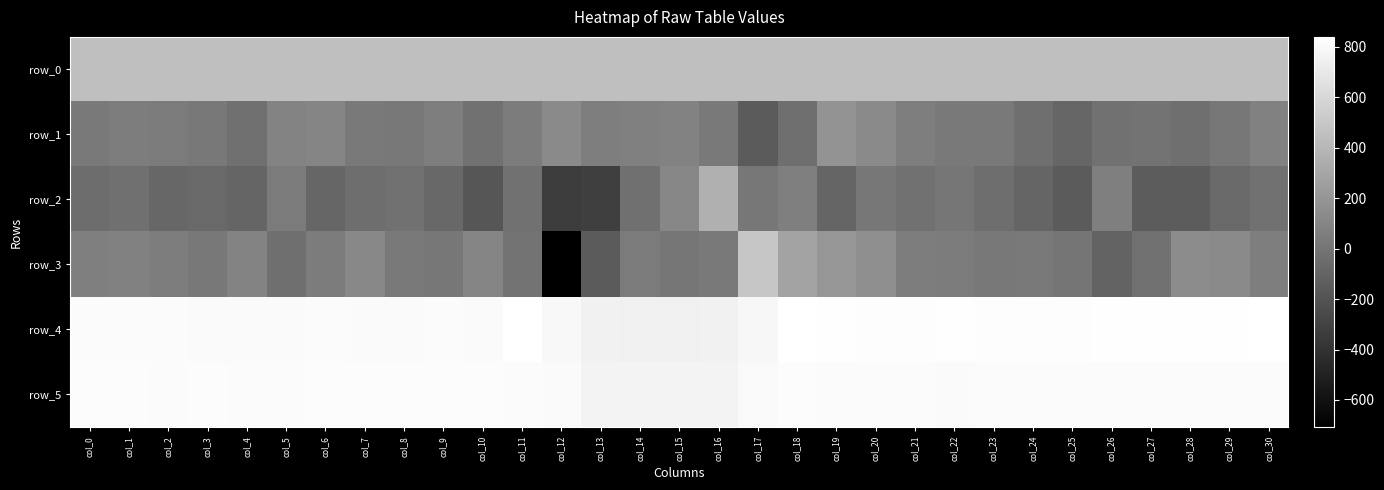

Reading left to right, extract all data points from this chart.

row_0: col_0=451.4	col_1=451.4	col_2=451.5	col_3=451.5	col_4=451.6	col_5=451.6	col_6=451.7	col_7=451.7	col_8=451.8	col_9=451.8	col_10=451.9	col_11=451.9	col_12=452.0	col_13=452.0	col_14=452.1	col_15=452.1	col_16=452.2	col_17=452.2	col_18=452.2	col_19=452.3	col_20=452.3	col_21=452.4	col_22=452.4	col_23=452.5	col_24=452.5	col_25=452.5	col_26=452.6	col_27=452.7	col_28=452.7	col_29=452.7	col_30=452.8
row_1: col_0=31.0	col_1=50.0	col_2=42.0	col_3=20.0	col_4=-29.0	col_5=85.0	col_6=101.0	col_7=31.0	col_8=23.0	col_9=57.0	col_10=-23.0	col_11=43.0	col_12=131.0	col_13=56.0	col_14=68.0	col_15=82.0	col_16=34.0	col_17=-153.0	col_18=-33.0	col_19=186.0	col_20=128.0	col_21=58.0	col_22=30.0	col_23=27.0	col_24=-36.0	col_25=-90.0	col_26=-17.0	col_27=-12.0	col_28=-31.0	col_29=14.0	col_30=74.0
row_2: col_0=-44.0	col_1=-26.0	col_2=-82.0	col_3=-71.0	col_4=-91.0	col_5=41.0	col_6=-85.0	col_7=-40.0	col_8=-21.0	col_9=-75.0	col_10=-186.0	col_11=-23.0	col_12=-339.0	col_13=-322.0	col_14=-29.0	col_15=112.0	col_16=362.0	col_17=15.0	col_18=62.0	col_19=-95.0	col_20=15.0	col_21=-22.0	col_22=7.0	col_23=-40.0	col_24=-93.0	col_25=-153.0	col_26=63.0	col_27=-150.0	col_28=-148.0	col_29=-67.0	col_30=-21.0
row_3: col_0=62.0	col_1=76.0	col_2=51.0	col_3=23.0	col_4=96.0	col_5=-32.0	col_6=43.0	col_7=118.0	col_8=30.0	col_9=14.0	col_10=101.0	col_11=-12.0	col_12=-707.0	col_13=-156.0	col_14=37.0	col_15=9.0	col_16=32.0	col_17=492.0	col_18=280.0	col_19=202.0	col_20=160.0	col_21=51.0	col_22=40.0	col_23=19.0	col_24=26.0	col_25=4.0	col_26=-105.0	col_27=-23.0	col_28=141.0	col_29=132.0	col_30=57.0
row_4: col_0=814.0	col_1=814.0	col_2=812.0	col_3=809.0	col_4=809.0	col_5=809.0	col_6=810.0	col_7=808.0	col_8=808.0	col_9=812.0	col_10=806.0	col_11=840.0	col_12=797.0	col_13=752.0	col_14=747.0	col_15=745.0	col_16=755.0	col_17=787.0	col_18=839.0	col_19=832.0	col_20=823.0	col_21=822.0	col_22=828.0	col_23=827.0	col_24=825.0	col_25=827.0	col_26=830.0	col_27=830.0	col_28=830.0	col_29=830.0	col_30=838.0
row_5: col_0=816.0	col_1=820.0	col_2=815.0	col_3=816.0	col_4=813.0	col_5=815.0	col_6=818.0	col_7=816.0	col_8=817.0	col_9=816.0	col_10=816.0	col_11=813.0	col_12=806.0	col_13=769.0	col_14=766.0	col_15=767.0	col_16=773.0	col_17=798.0	col_18=816.0	col_19=813.0	col_20=811.0	col_21=812.0	col_22=809.0	col_23=811.0	col_24=814.0	col_25=811.0	col_26=812.0	col_27=814.0	col_28=812.0	col_29=810.0	col_30=814.0